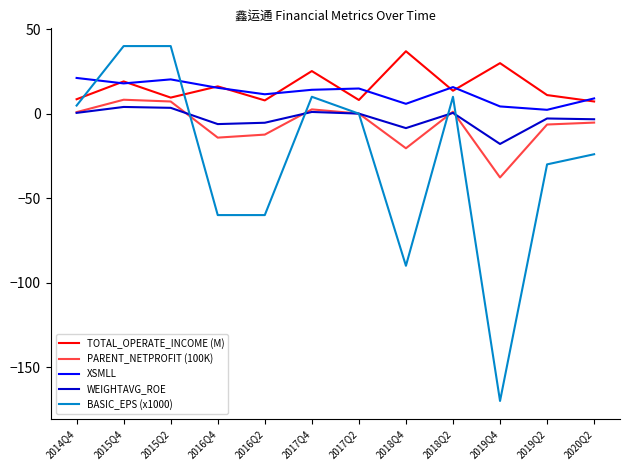

Which series has the widest spread of values?

BASIC_EPS (x1000)